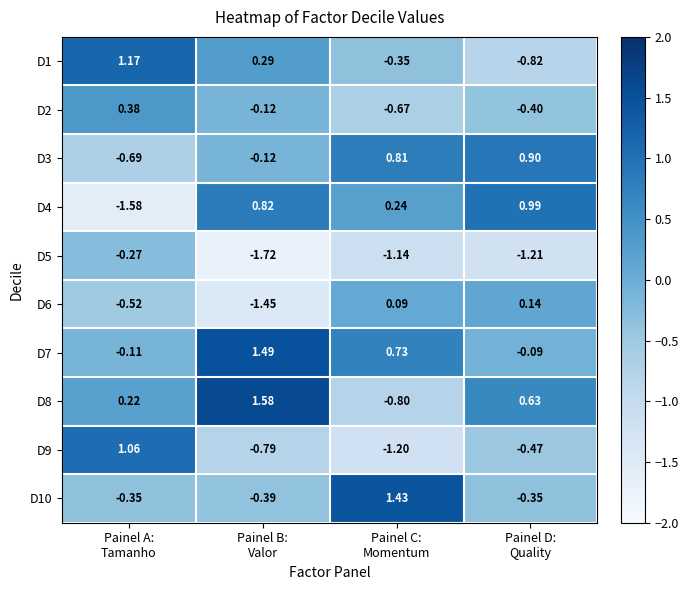

How many values in D9 are above zero?

1